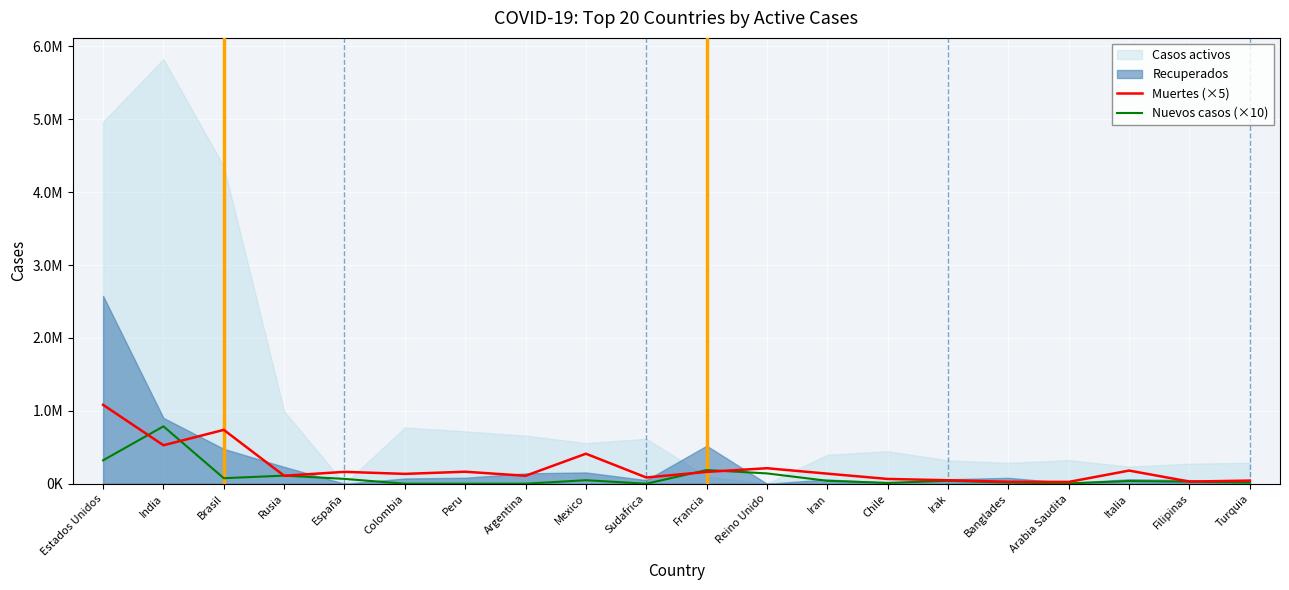

After their last crossing, which series has the higher values: Nuevos casos (×10) or Muertes (×5)?

Muertes (×5)